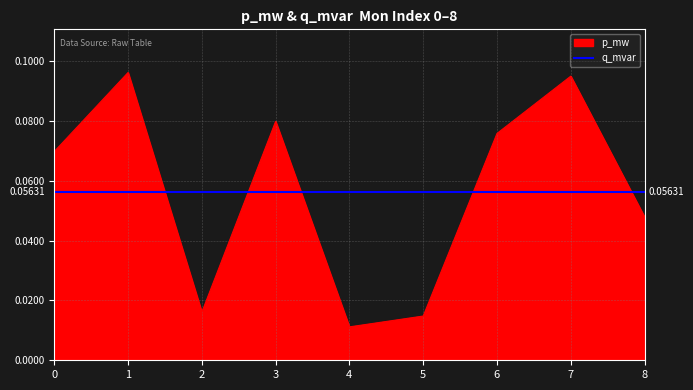

Count the values in the range 0 to 1.

9